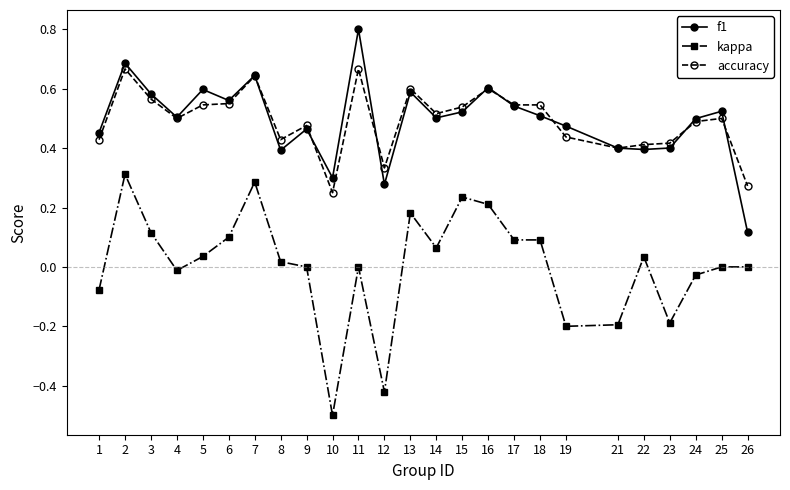

True or false: accuracy has more than 0 interior local peaks.

True